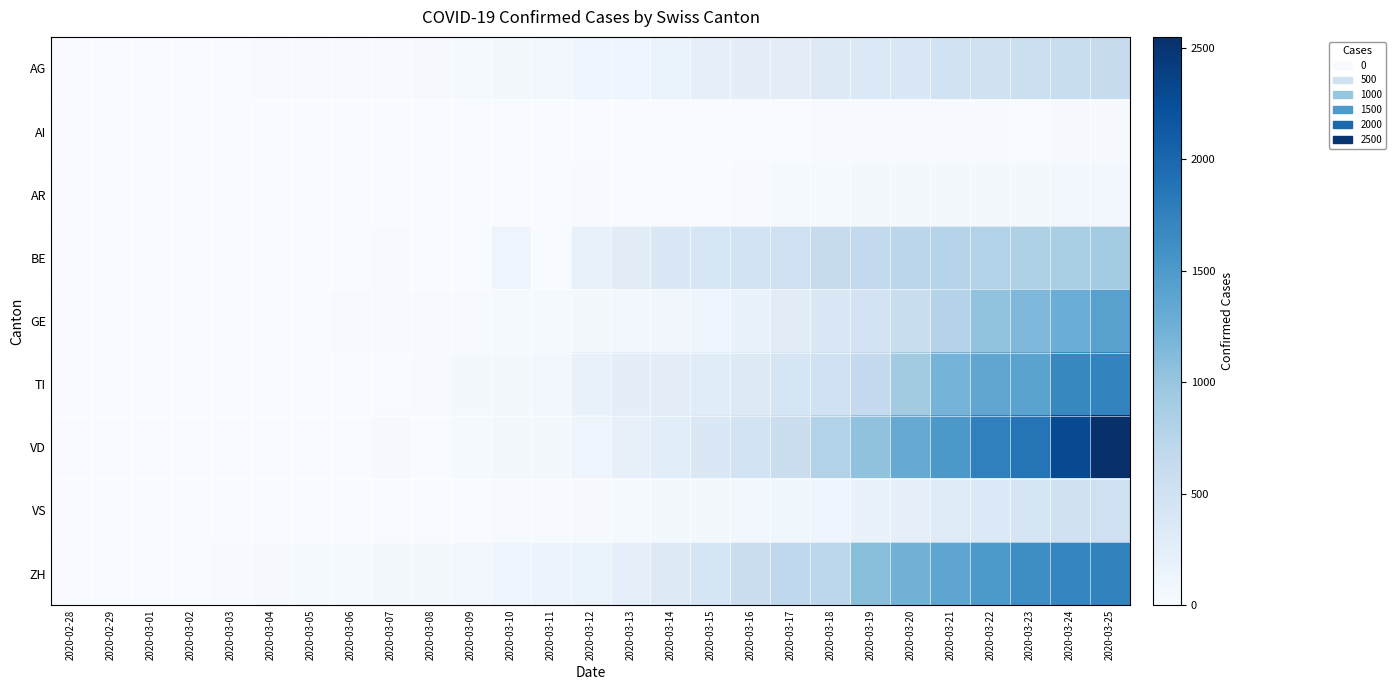

At 2020-03-18, list the series in order from largest to smallest.

VD, ZH, BE, TI, GE, AG, VS, AR, AI